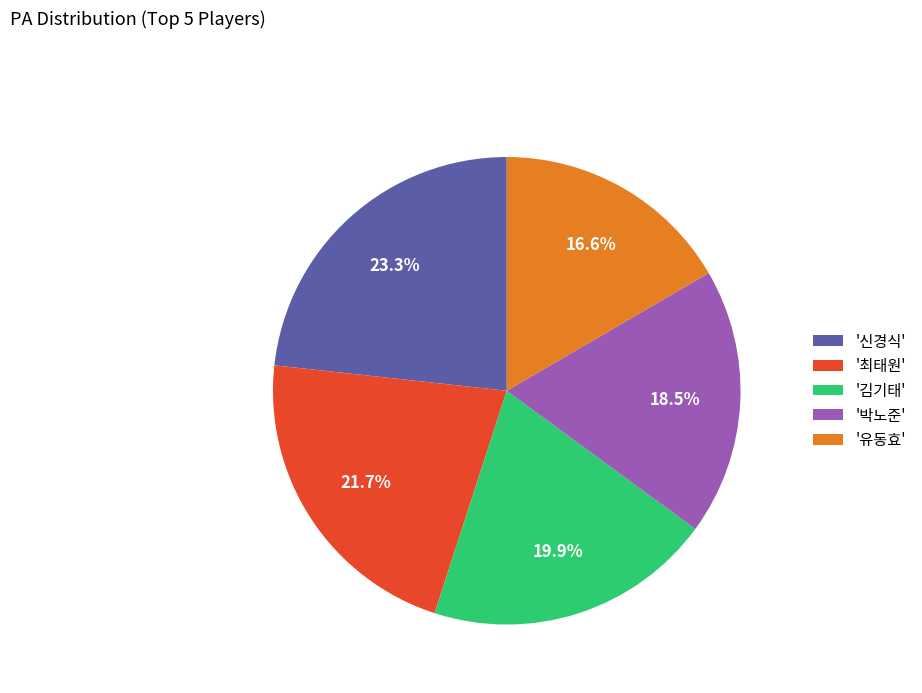

Approximately how many times larger is the value at '김기태' compared to '유동효'?

1.2